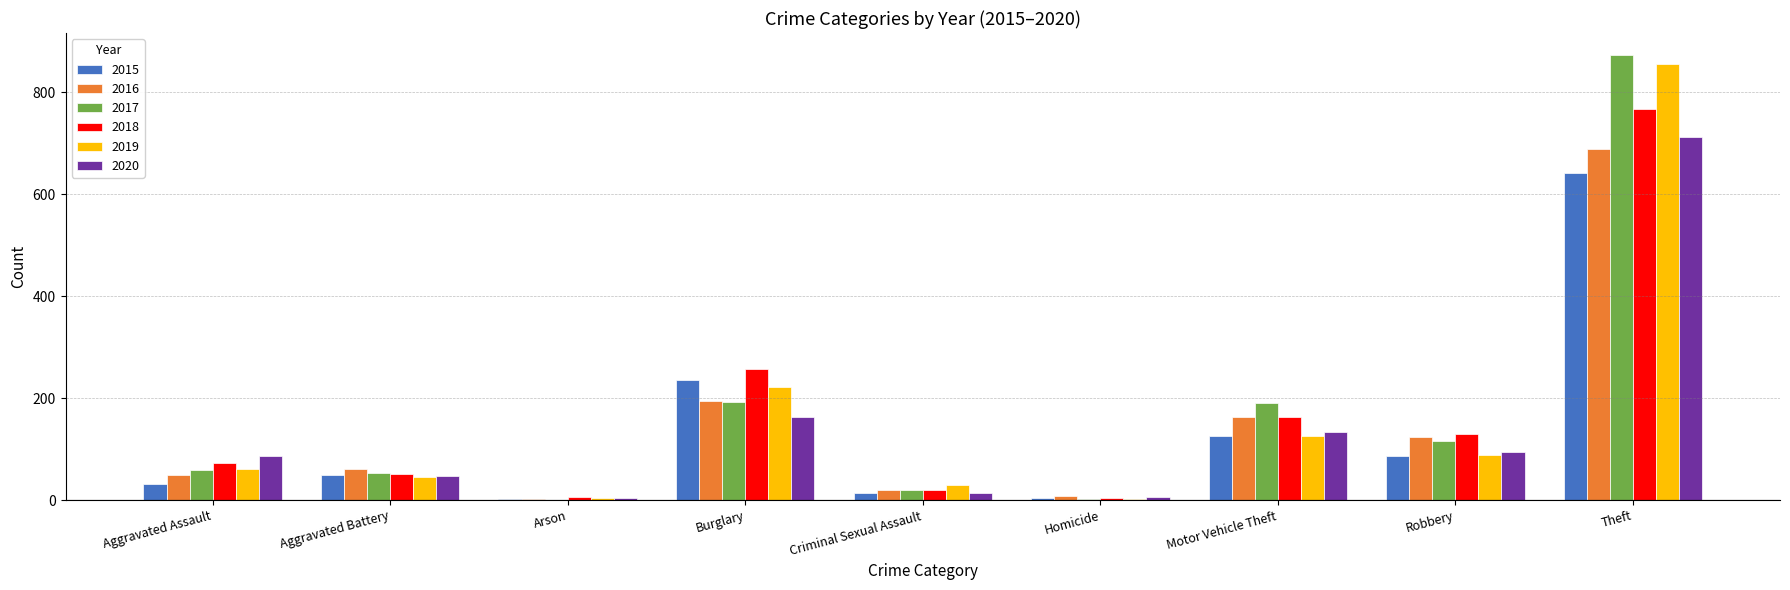

What is the difference between the 2016 values at Burglary and Homicide?

186